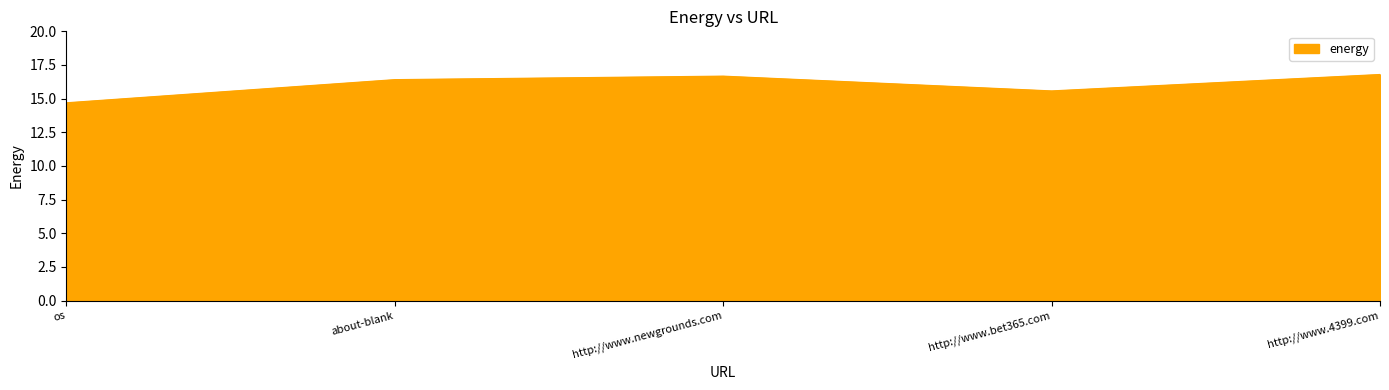

What is the sum of the values at http://www.4399.com and http://www.newgrounds.com?

33.5